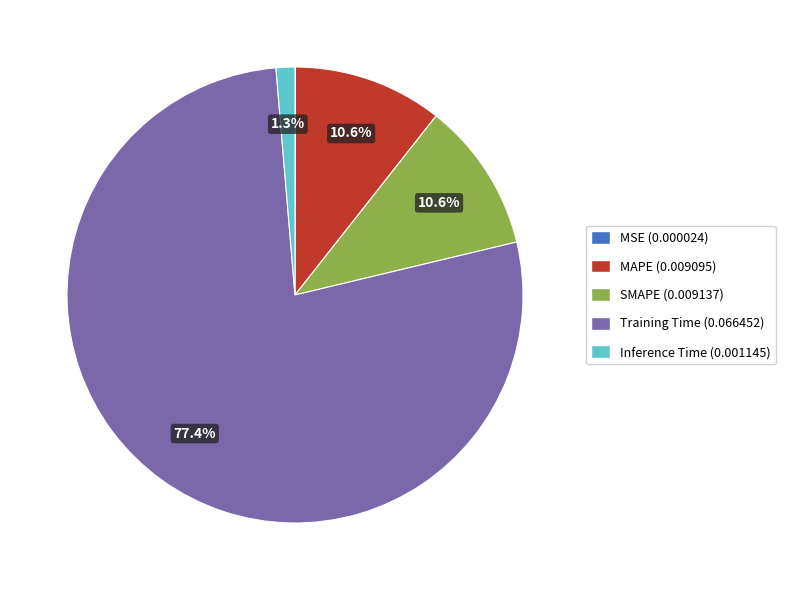

To the nearest percent, what percentage of the pie is Inference Time?

1%